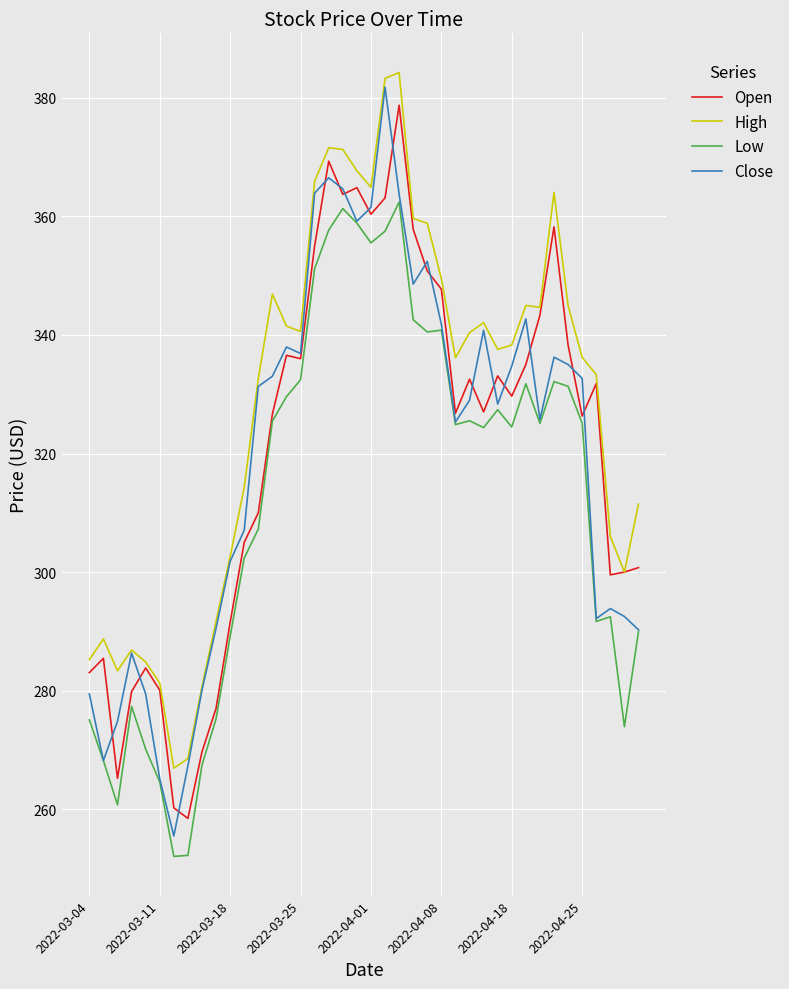

Which series has the largest range (max minus min)?

Close